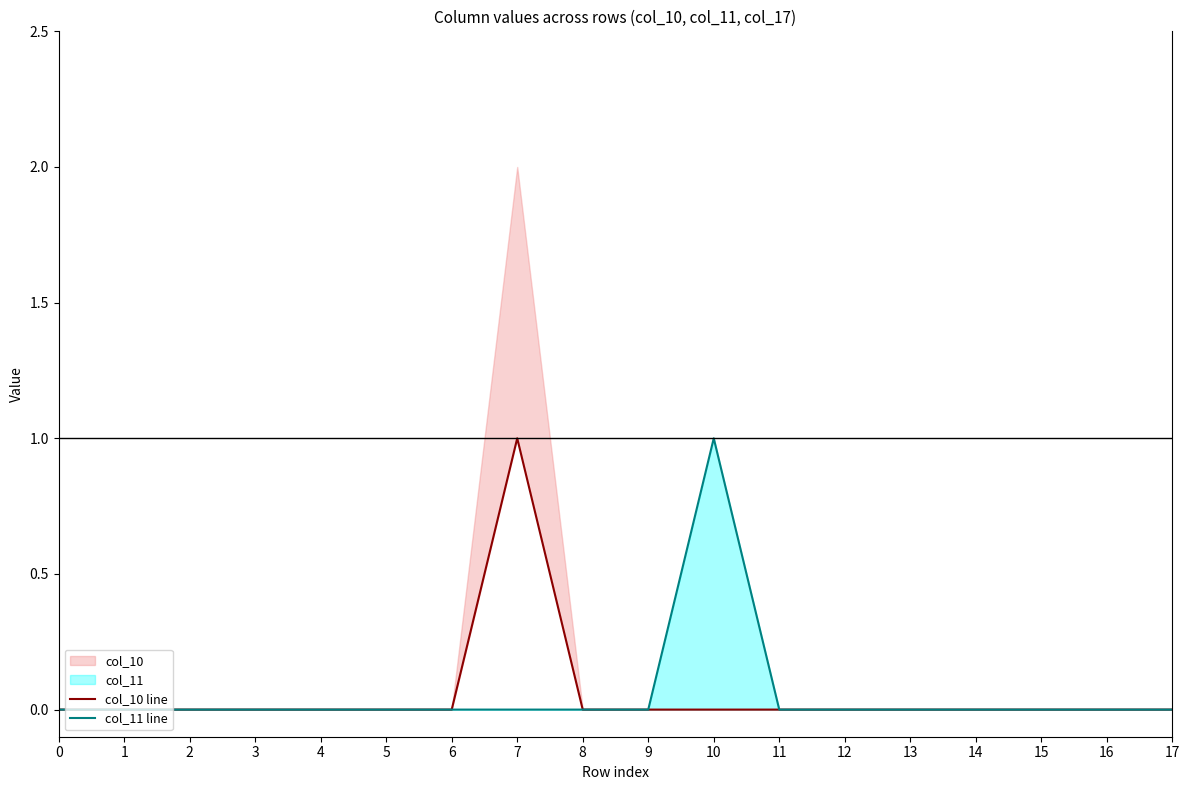

Reading right to left, what are all the values shown in this chart?

col_10 line: 0	0	0	0	0	0	0	0	0	0	1	0	0	0	0	0	0	0
col_11 line: 0	0	0	0	0	0	0	1	0	0	0	0	0	0	0	0	0	0